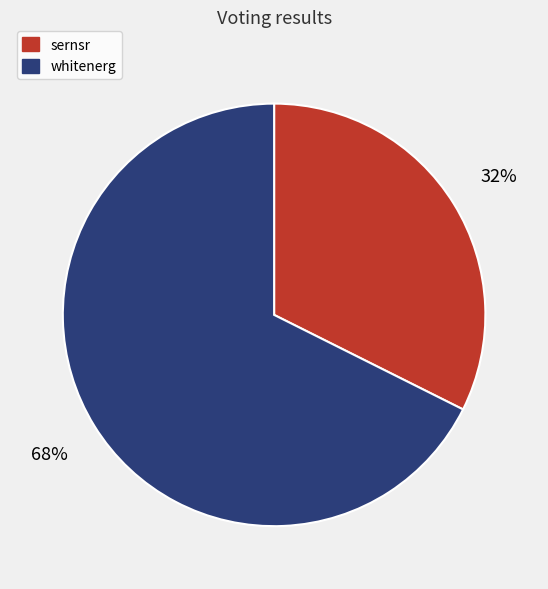

To the nearest percent, what percentage of the pie is sernsr?

32%